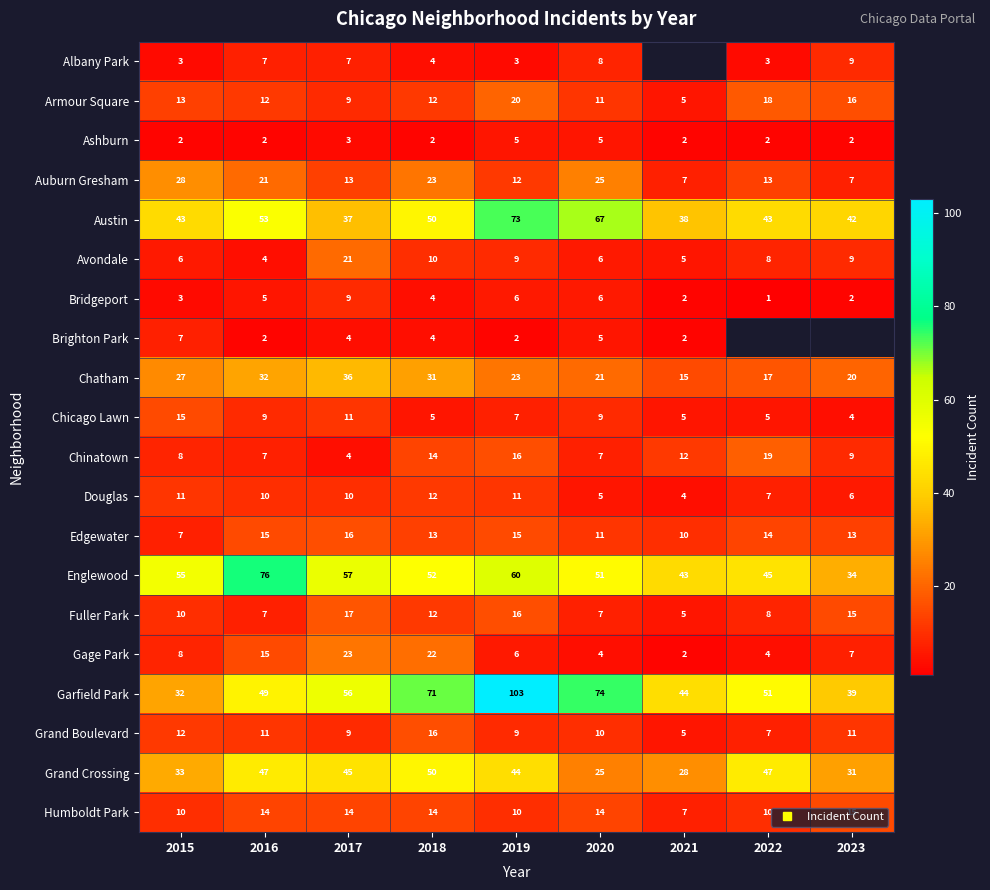

The value of Brighton Park at 2018 is 1.4. True or false?

False